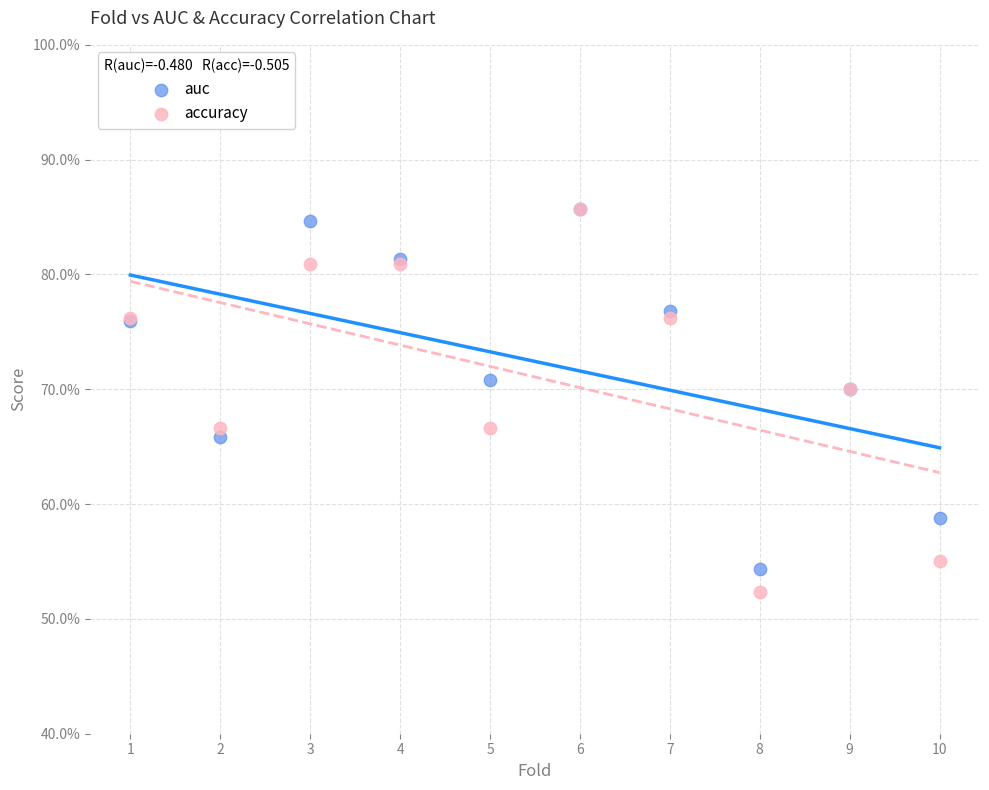

Which series contains the lowest Y value?

accuracy